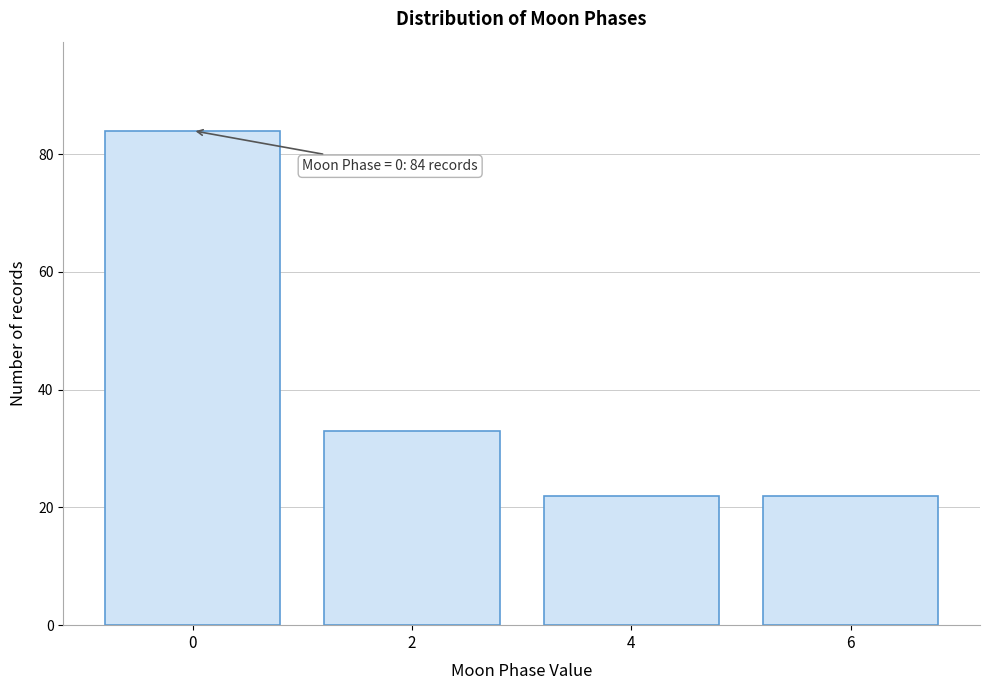

Reading left to right, list all the values displayed in this chart.

84	33	22	22